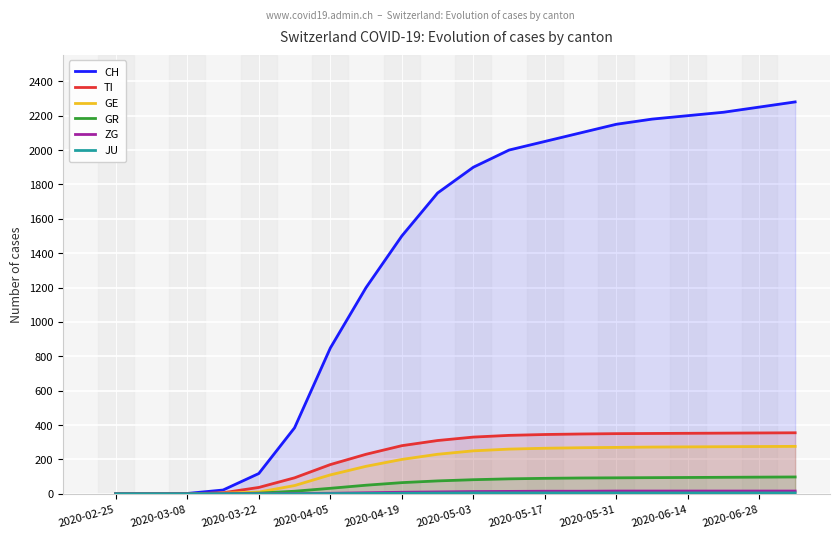

How many lines are shown in the chart?

6